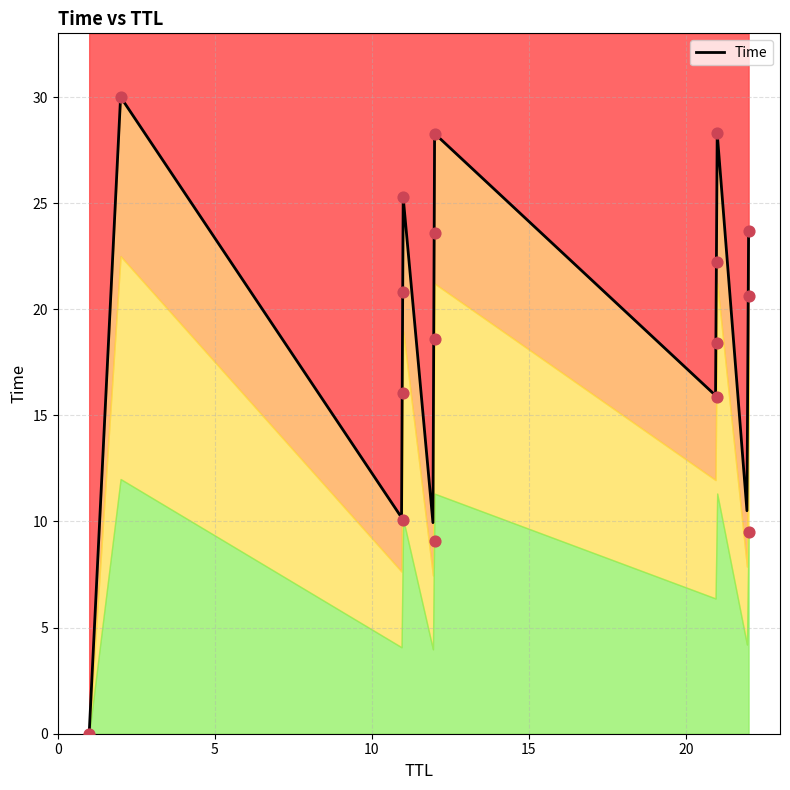

What is the change in value from 21 to 22?

+4.8